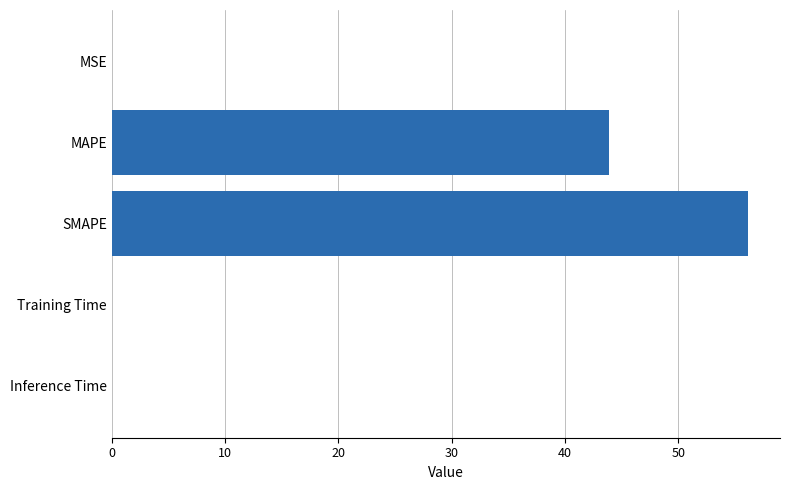

Is it true that the value at SMAPE is 56.2?

True